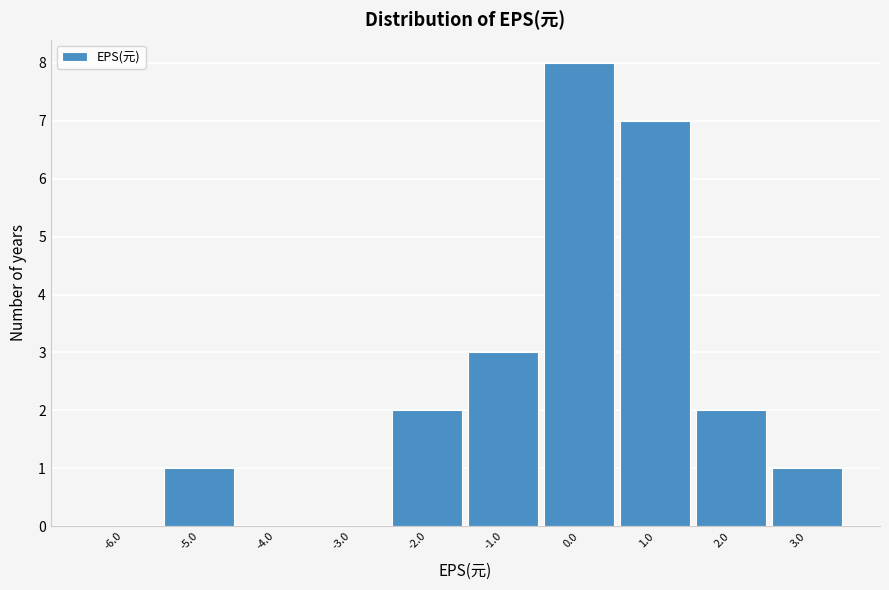

Reading left to right, list every bar in this chart as the range it spans on the x-axis followed by its height. The values are not printed on the chart, so give them approximately, as read against the axis.

-6.5 to -5.5: 0
-5.5 to -4.5: 1
-4.5 to -3.5: 0
-3.5 to -2.5: 0
-2.5 to -1.5: 2
-1.5 to -0.5: 3
-0.5 to 0.5: 8
0.5 to 1.5: 7
1.5 to 2.5: 2
2.5 to 3.5: 1